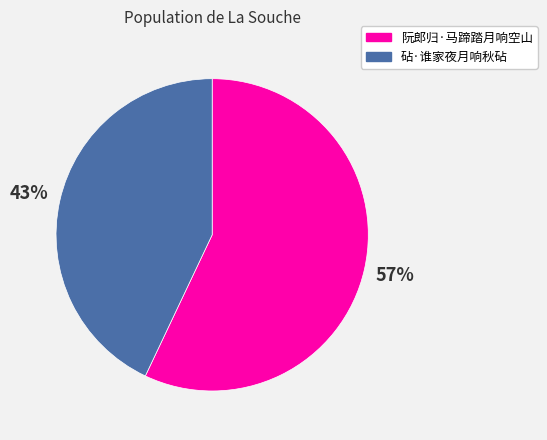

To the nearest percent, what portion does 阮郎归·马蹄踏月响空山 represent?

57%